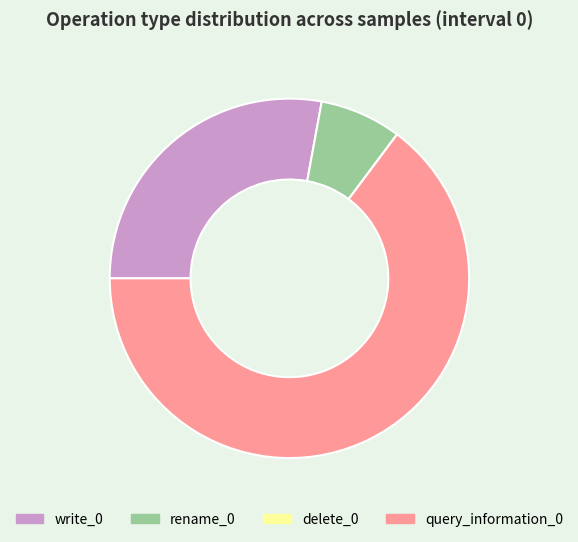

Which has a higher value, rename_0 or write_0?

write_0